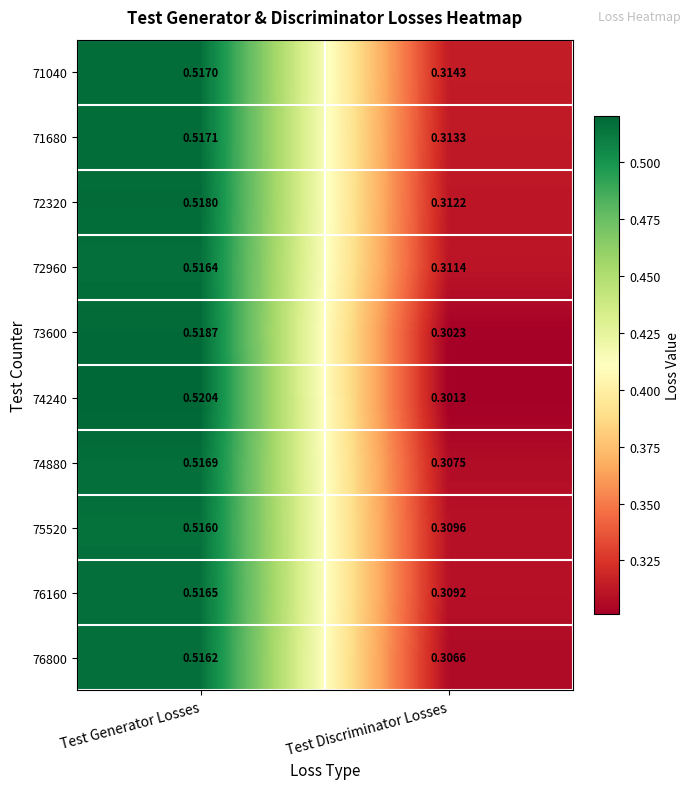

At which label does 71040 reach its peak?

Test Generator Losses